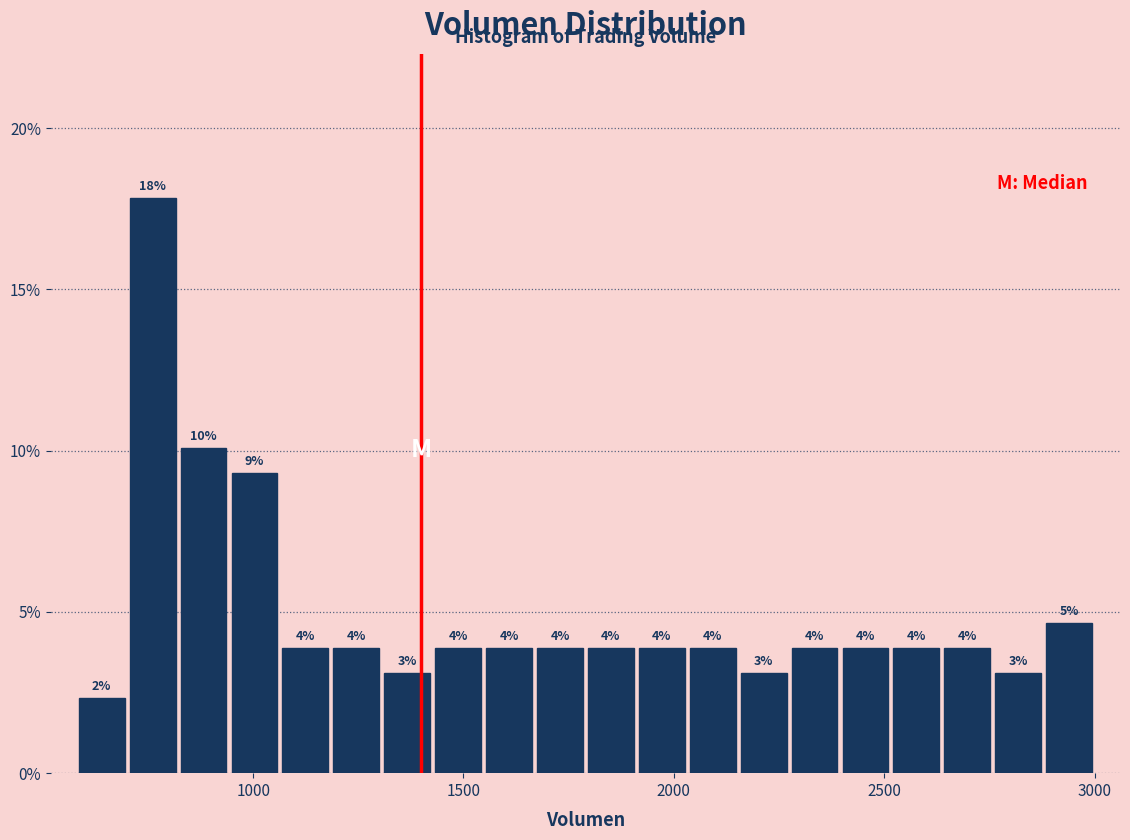

Around what value on the x-axis is the tallest bar? Give the approximate position of its centre, as read against the axis.

750